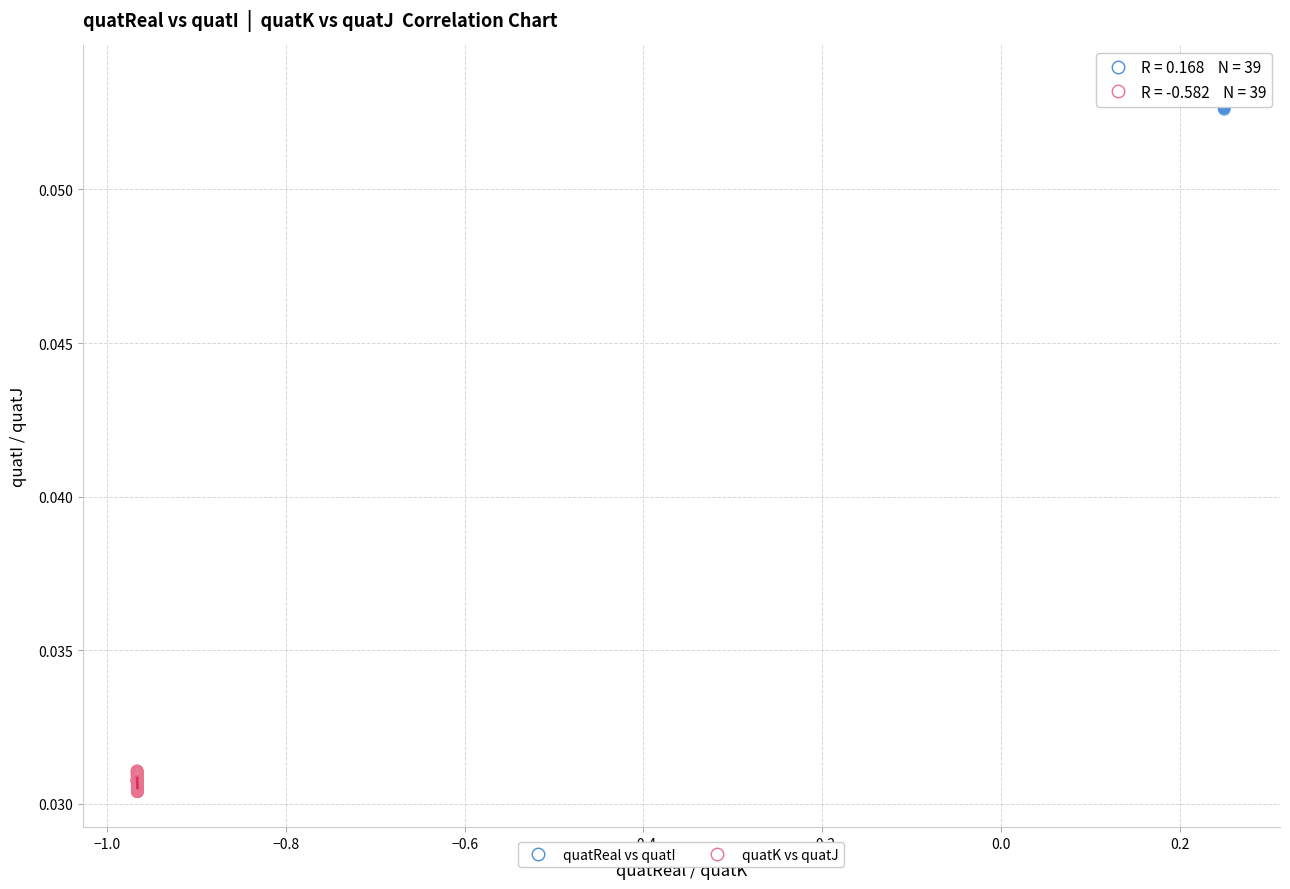

What are all the series names shown in the legend?

quatReal vs quatI, quatK vs quatJ